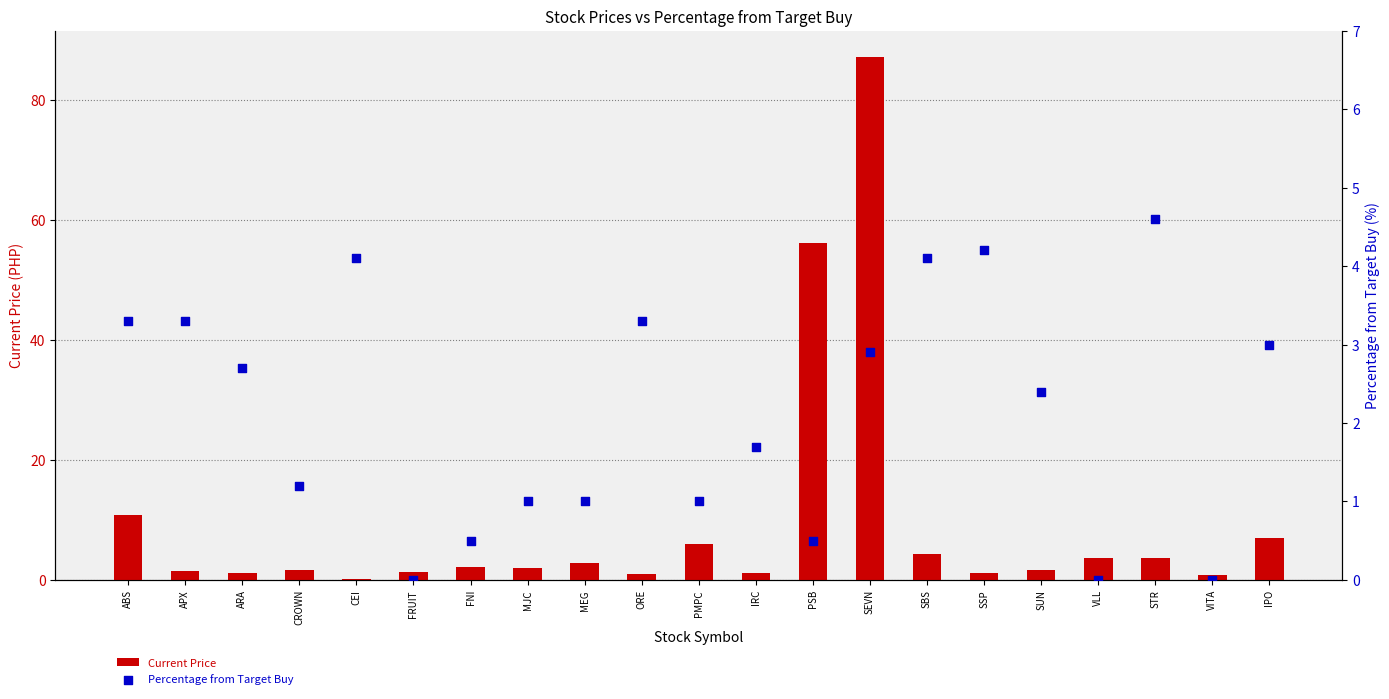

Which series has the largest total across all categories?

Current Price